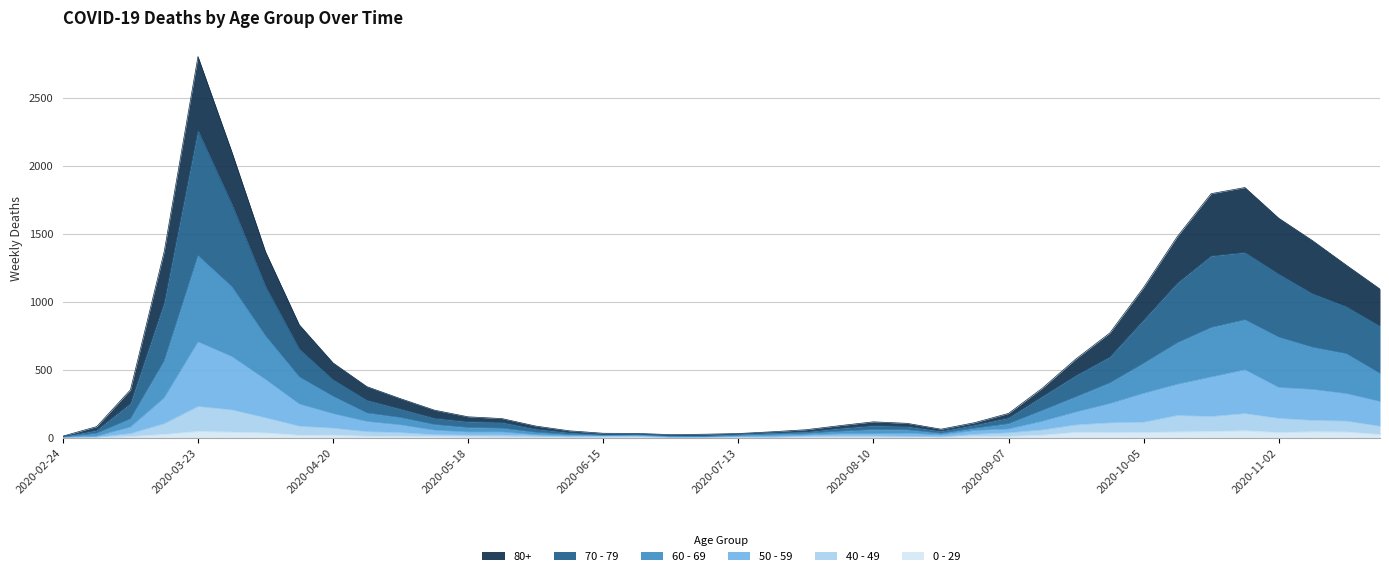

At which category is the sum across all series the highest?

2020-03-23